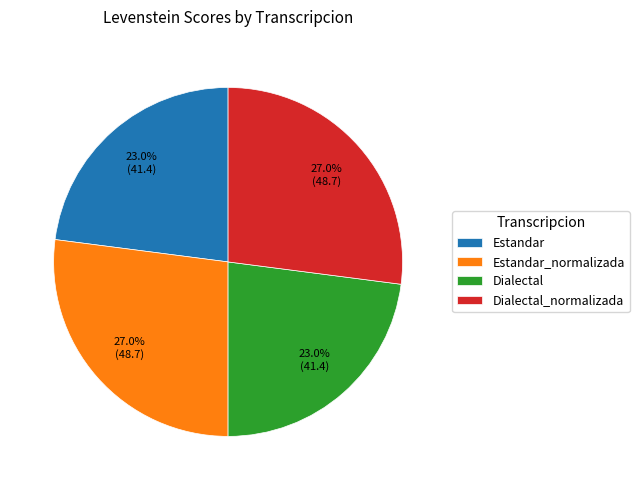

How many segments does this pie chart have?

4